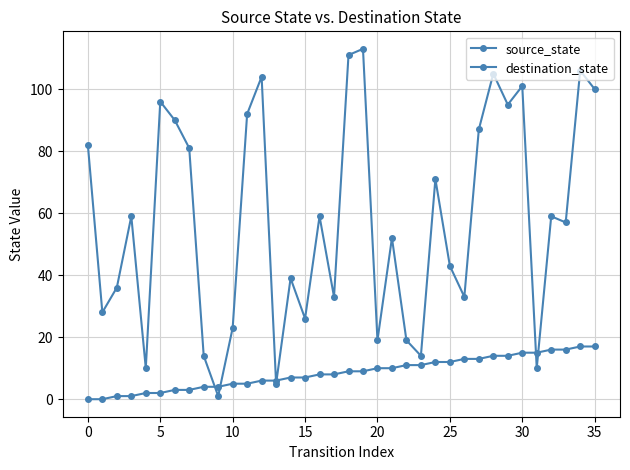

How many lines are shown in the chart?

2